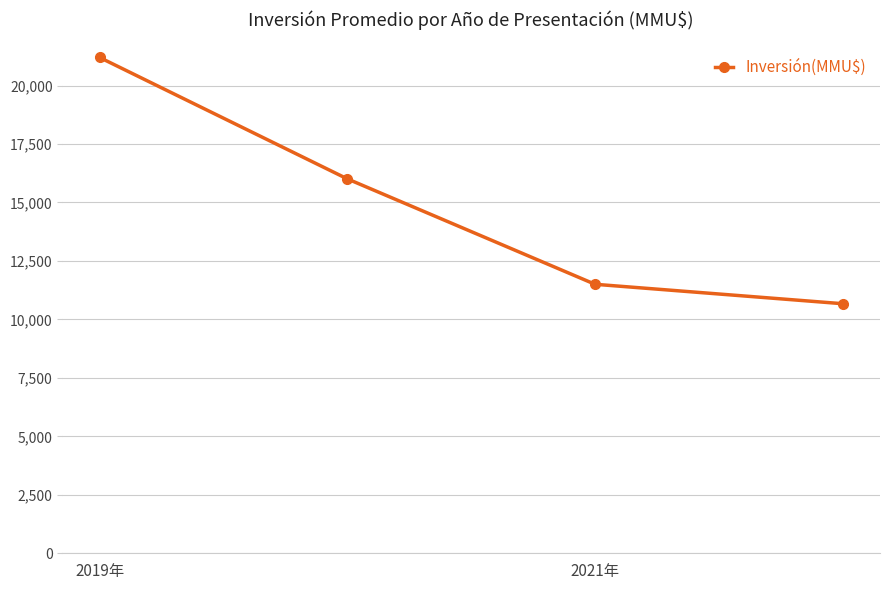

What is the value of the 3rd point from the left?

11501.6